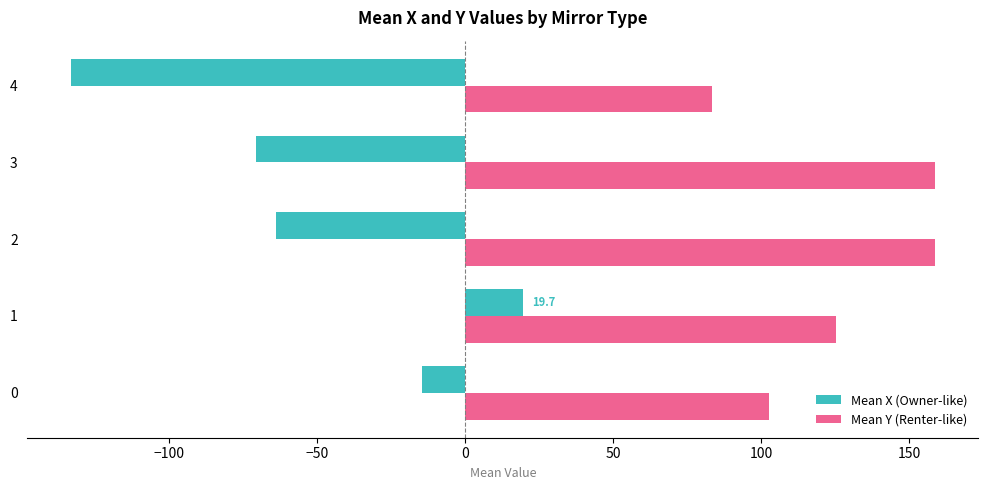

What is the spread (max minus min) of values at 2?

222.4